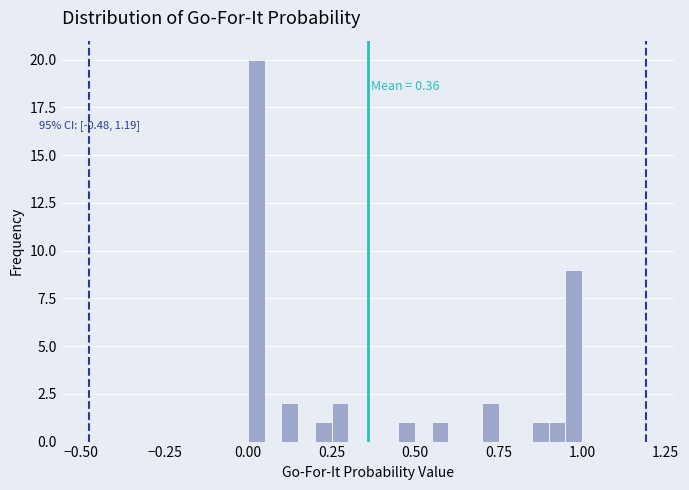

Around what value on the x-axis is the tallest bar? Give the approximate position of its centre, as read against the axis.

0.05